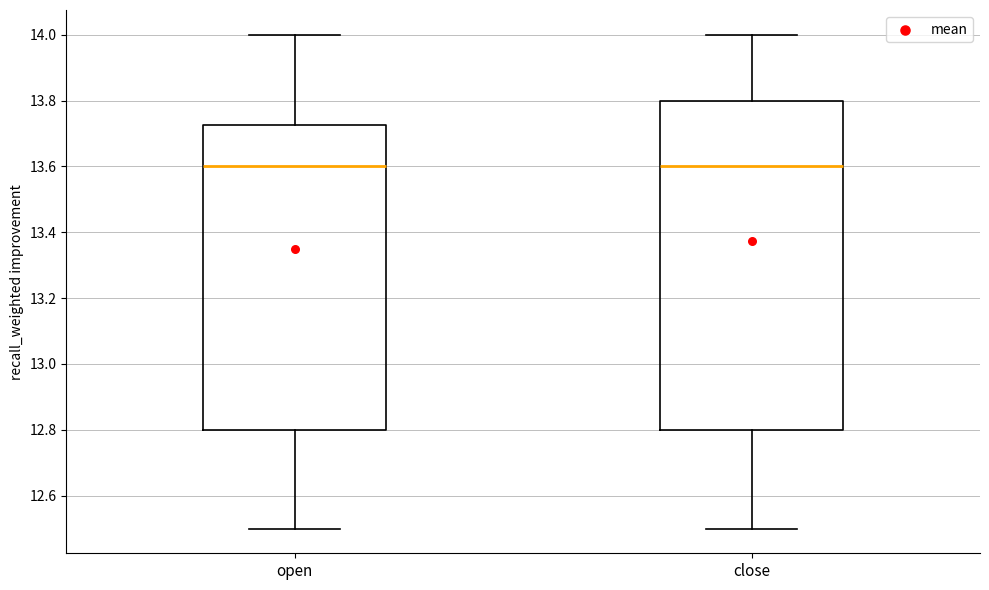

Reading left to right, transcribe this box plot: for each box, give where its median line is, the range the box spans, and where its two whiskers end, as read against the y-axis. The values are not printed on the chart, so give them approximately, as read against the axis.

open: median 13.60, box 12.80 to 13.72, whiskers 12.50 to 14.00
close: median 13.60, box 12.80 to 13.80, whiskers 12.50 to 14.00